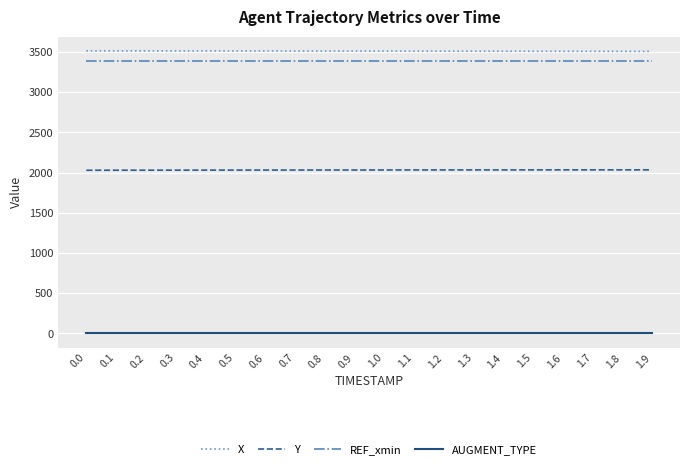

What is the difference between the maximum and minimum values in the Y series?

5.2